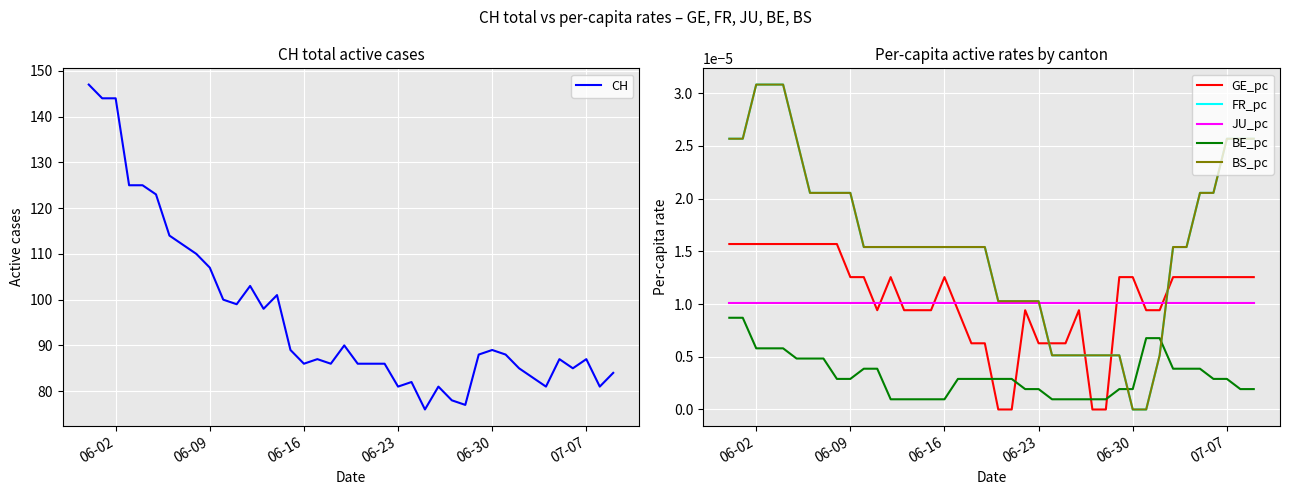

True or false: CH has a value of 70 at 06-09.

False